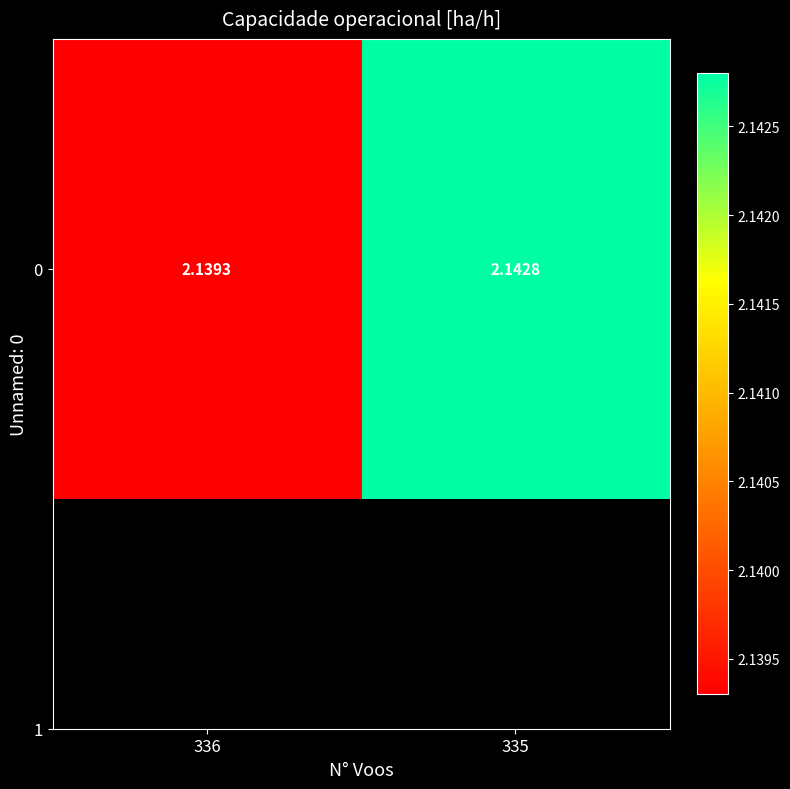

List the labels in order of value, largest first.

335, 336